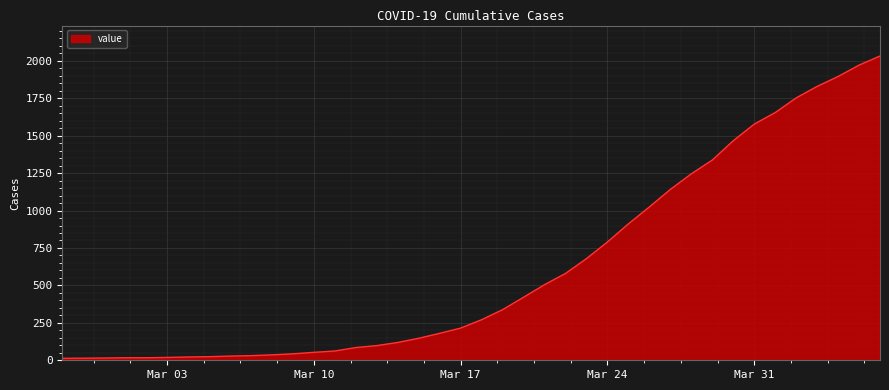

What is the greatest value displayed?

2032